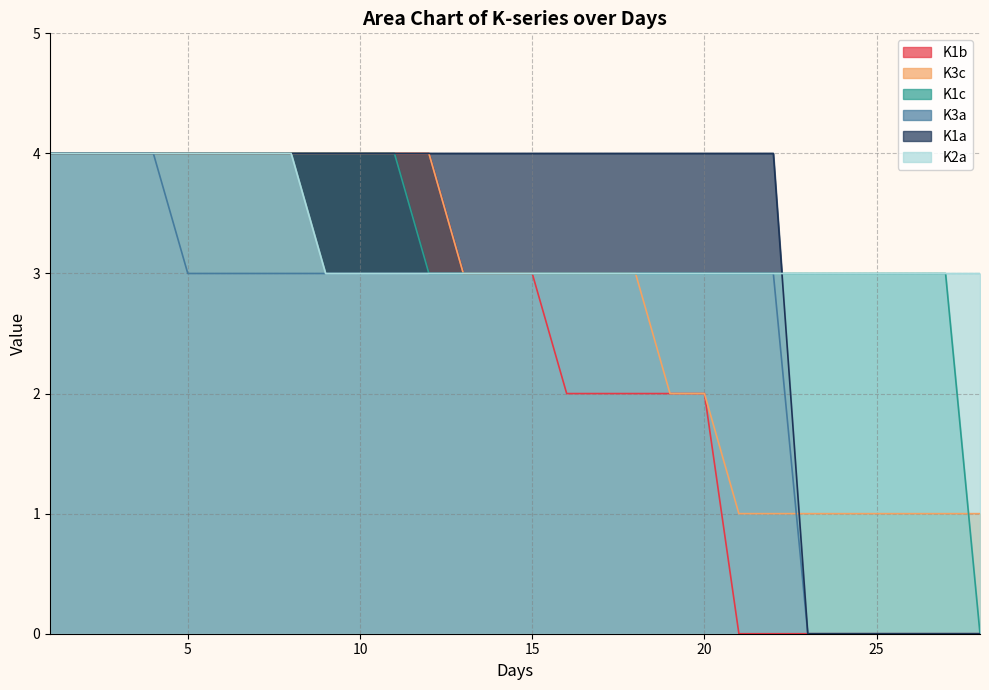

How many K2a values are between 3 and 4?

28